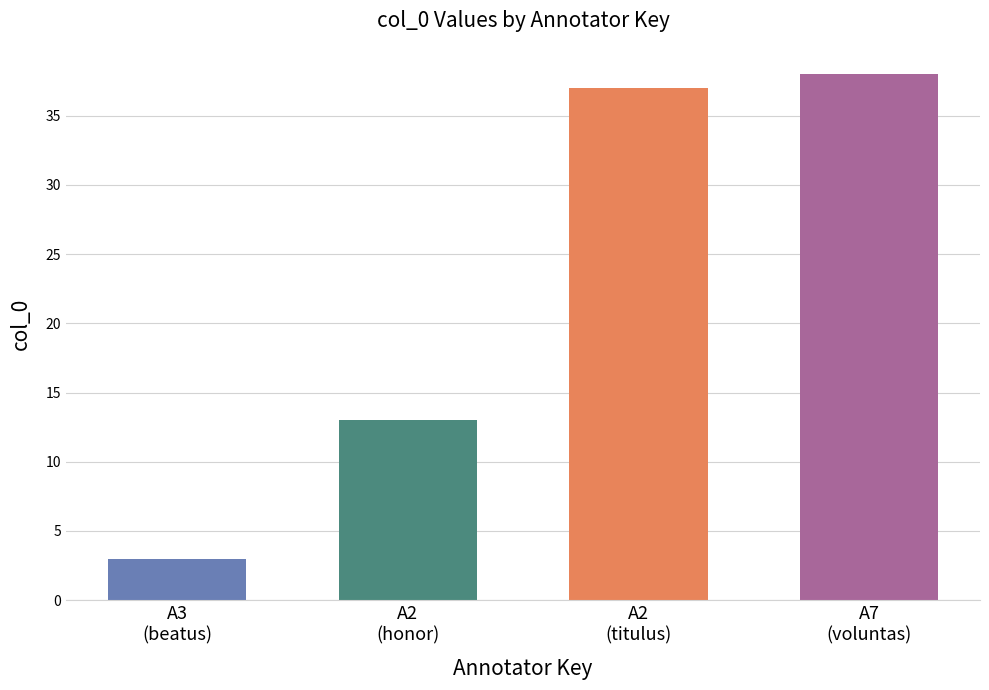

What is the value of the 1st bar from the left?

3